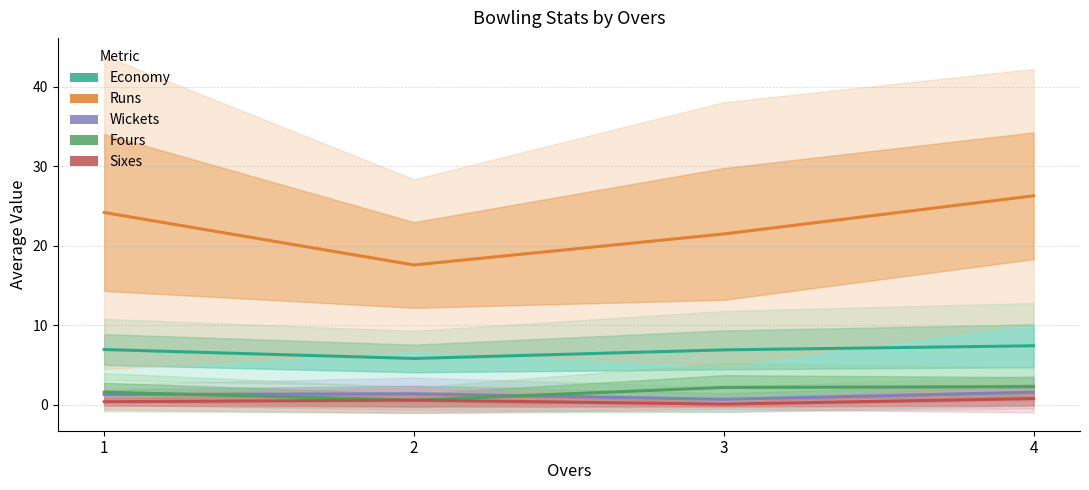

What is the value of the Wickets point at the 4th from the left?

1.6